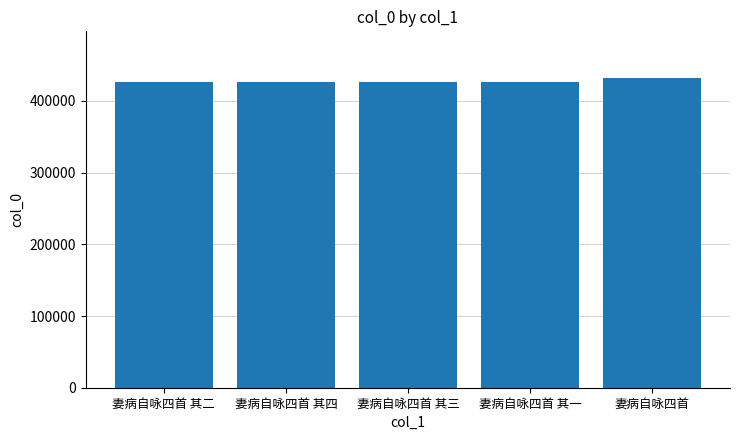

Which category has the highest value across all series?

妻病自咏四首